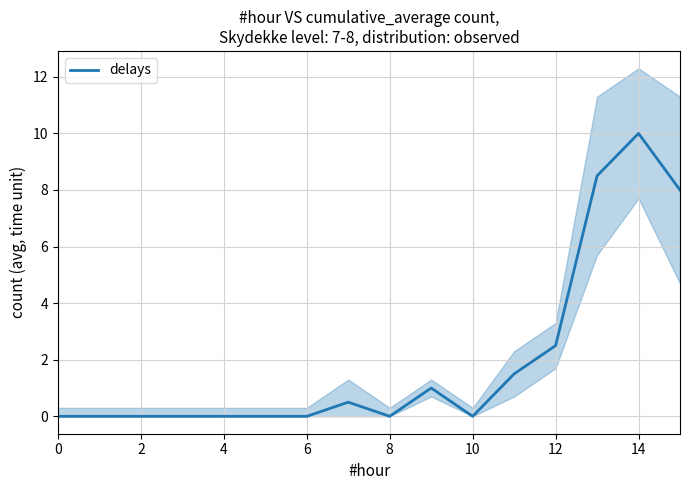

Is it true that delays equals 0.0 at 2?

True